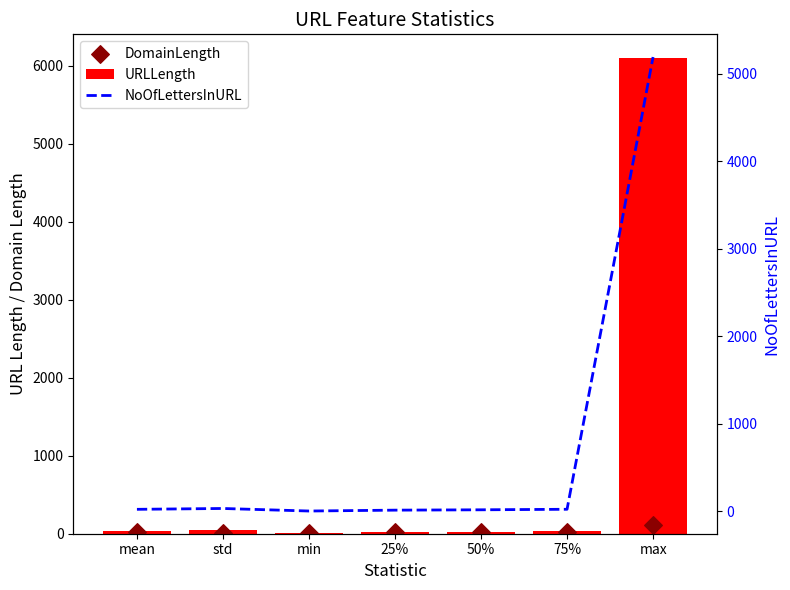

At how many categories does at least one series exceed 1477?

1